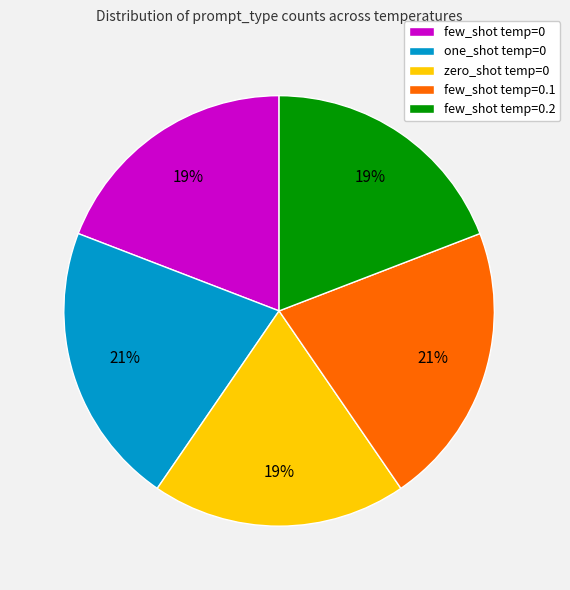

What is the ratio of the value at few_shot temp=0.2 to the value at zero_shot temp=0?

1.0